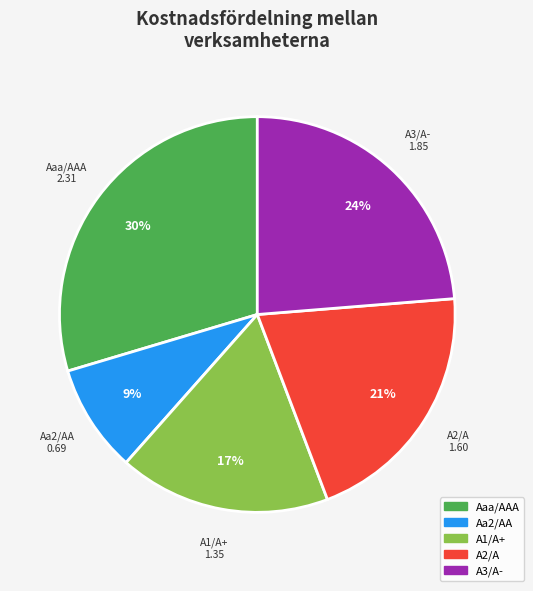

Which slice is the largest?

Aaa/AAA